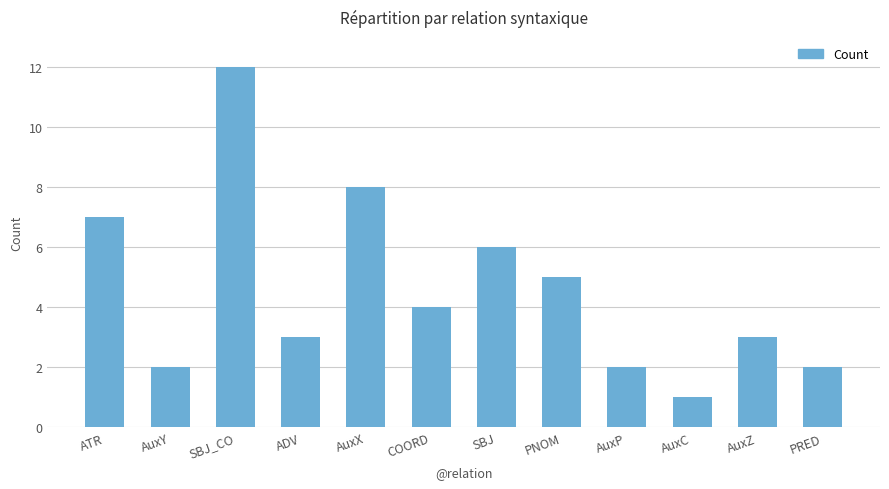

Reading right to left, extract all data points from this chart.

PRED=2	AuxZ=3	AuxC=1	AuxP=2	PNOM=5	SBJ=6	COORD=4	AuxX=8	ADV=3	SBJ_CO=12	AuxY=2	ATR=7